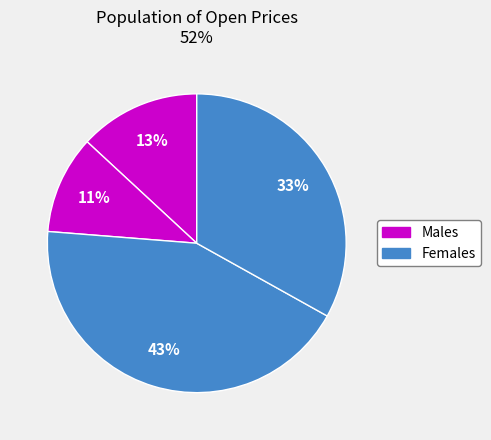

How many slices are in this pie chart?

4